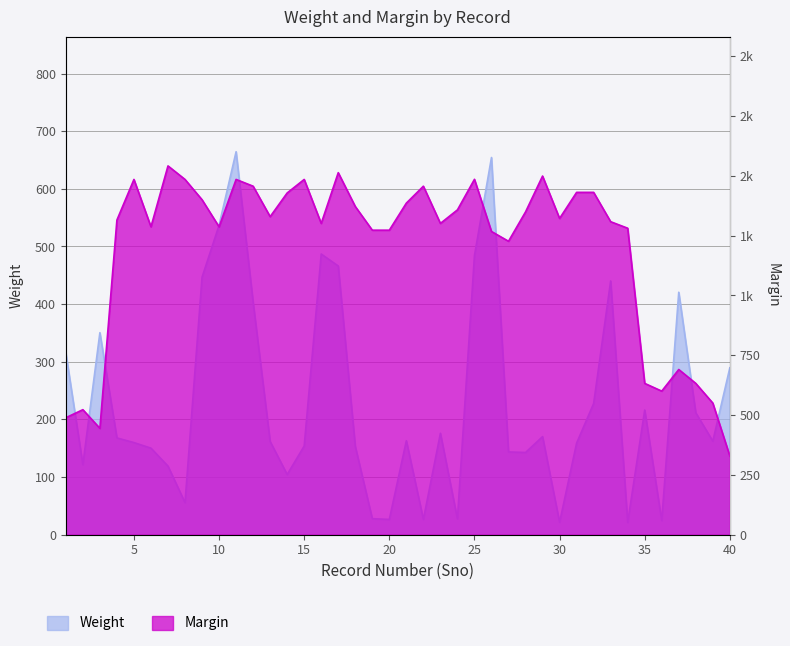

True or false: Margin and Weight cross at least once.

False